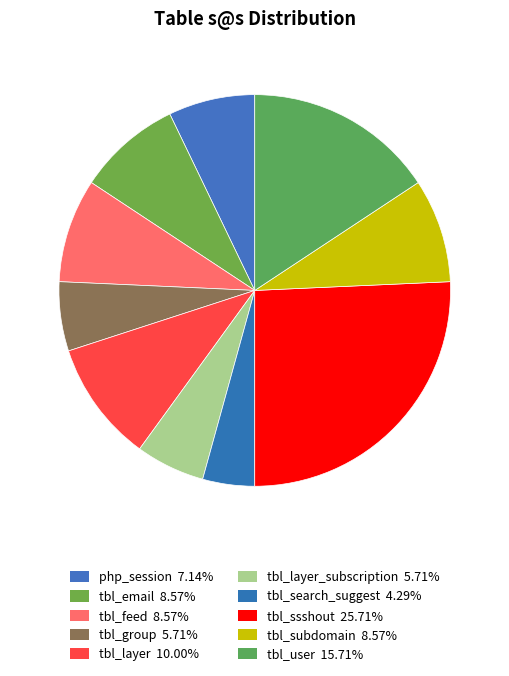

How many slices are in this pie chart?

10